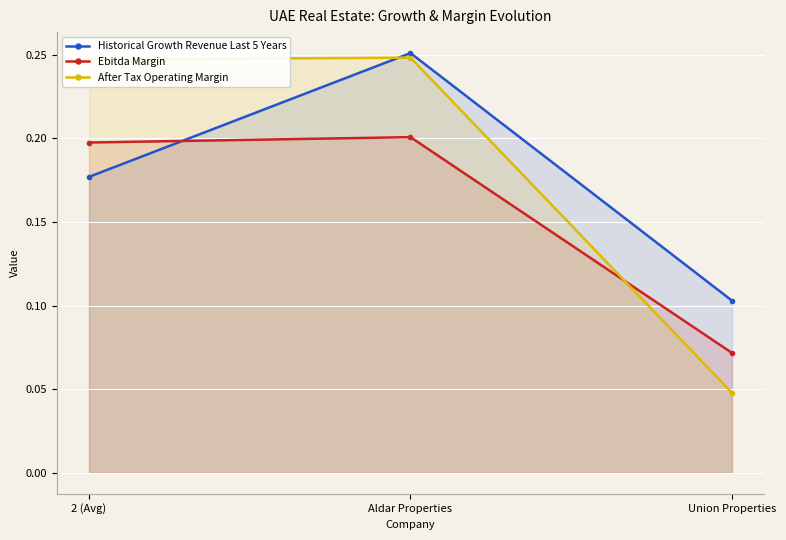

Rank the series by their maximum value, from highest to lowest.

Historical Growth Revenue Last 5 Years, After Tax Operating Margin, Ebitda Margin